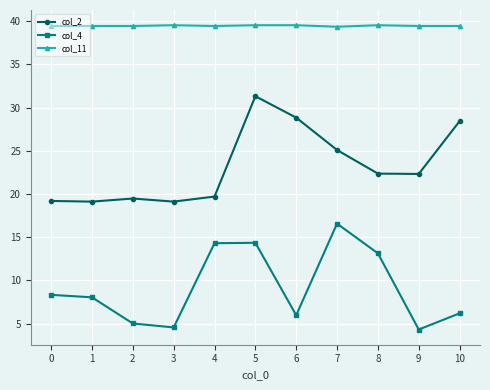

True or false: col_4 and col_2 intersect in this chart.

False